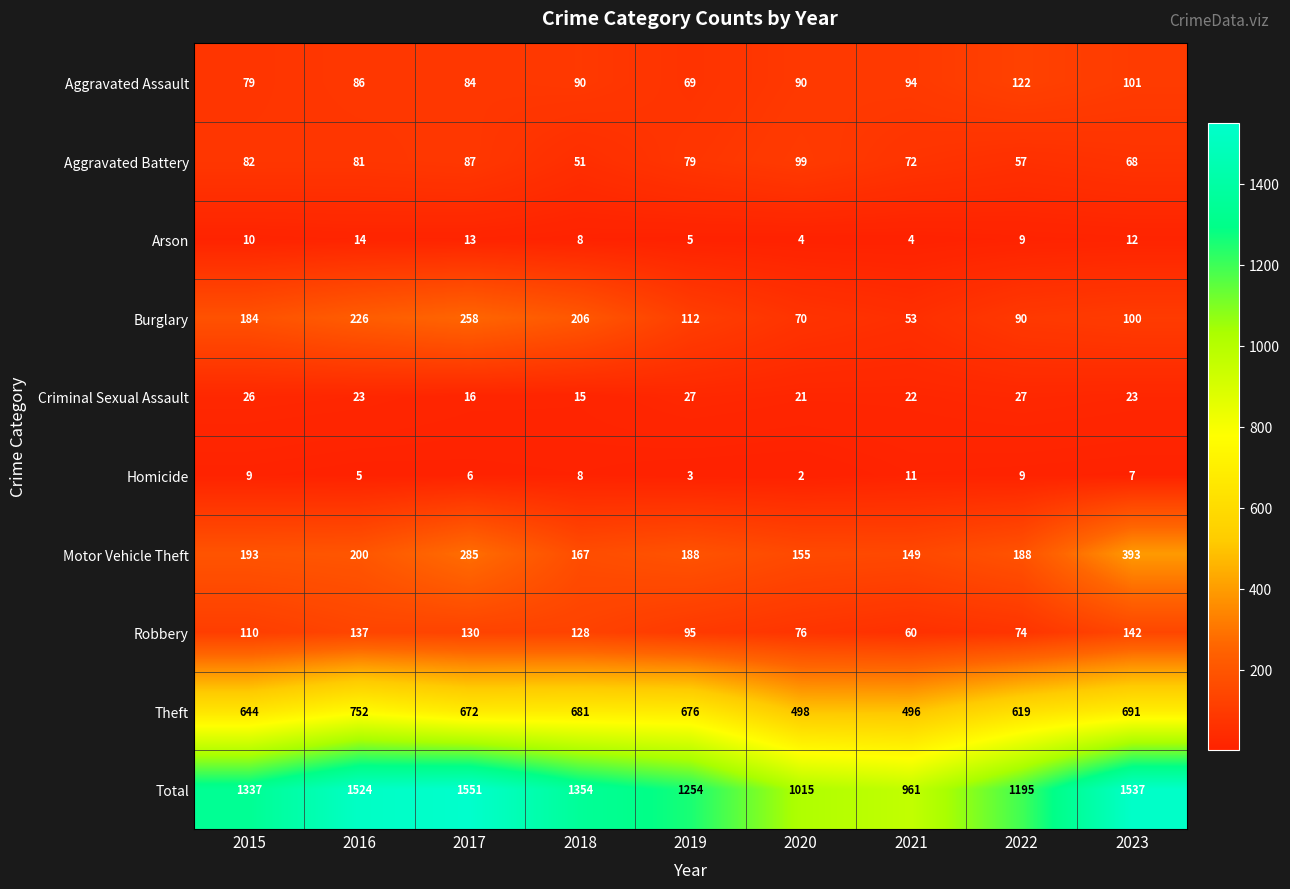

What is the maximum value for Robbery?

142